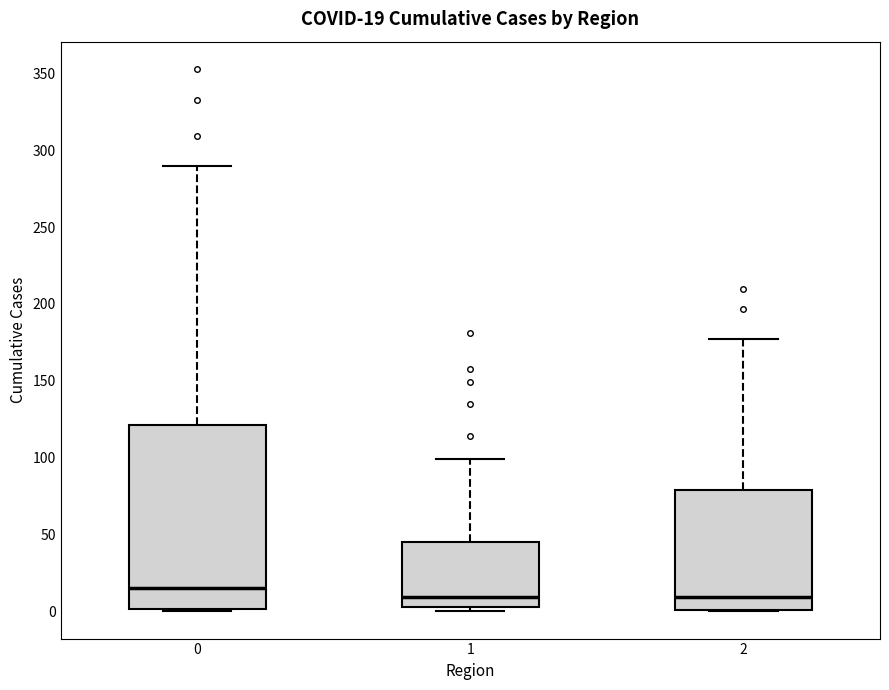

Which box has the highest median line?

0